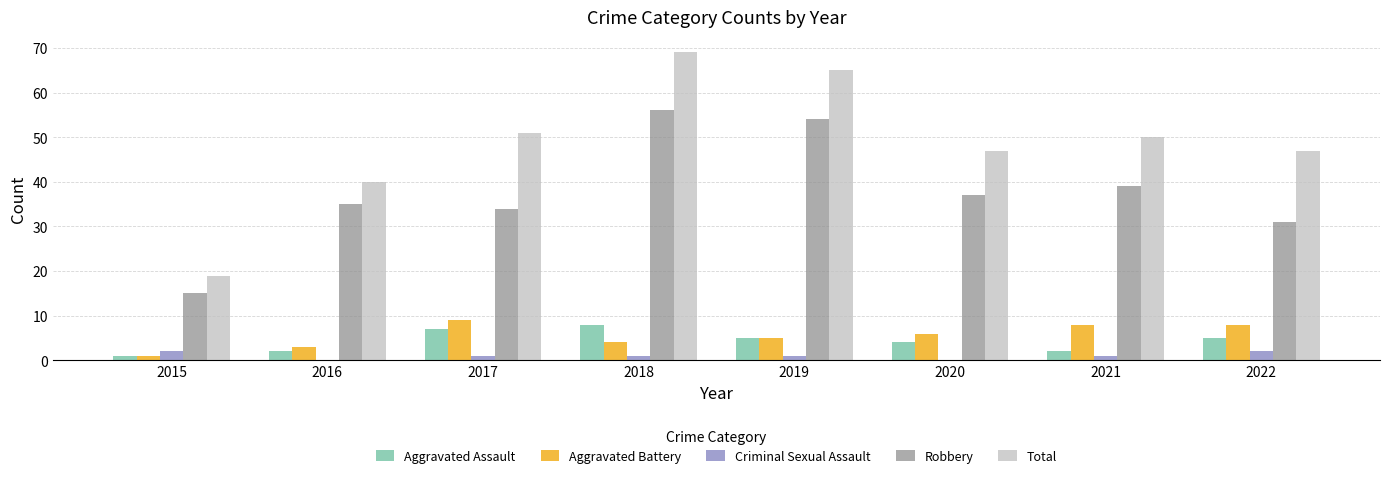

Are the bars grouped side by side (vs. stacked)?

Yes